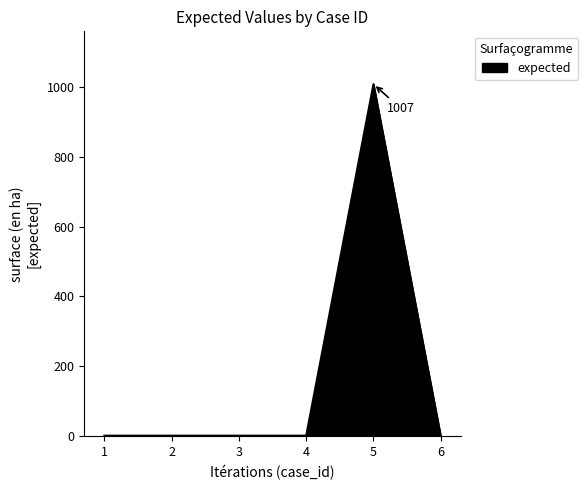

Approximately how many times larger is the value at 3 compared to 1?

1.0